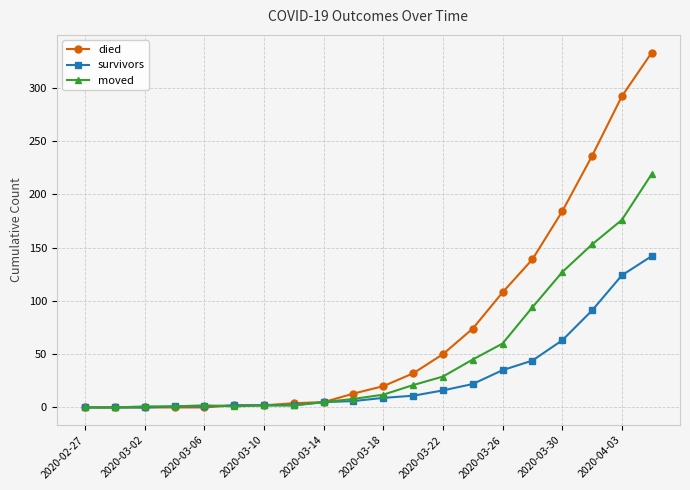

What is the maximum value for survivors?

142